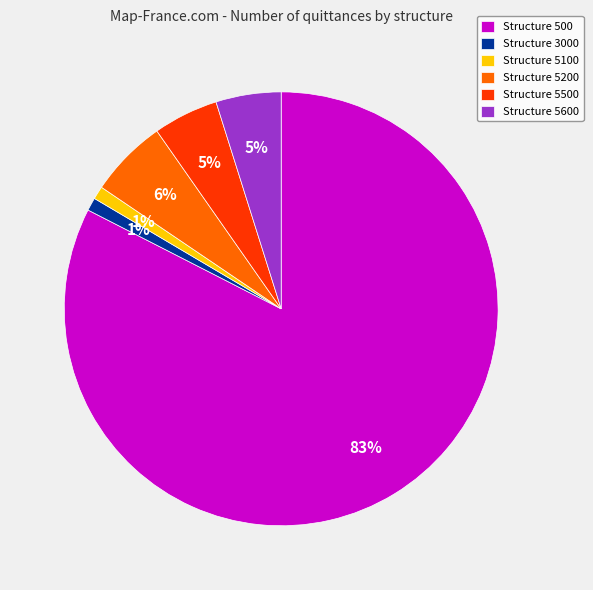

Combined, do Structure 5200 and Structure 5600 account for over 50%?

No